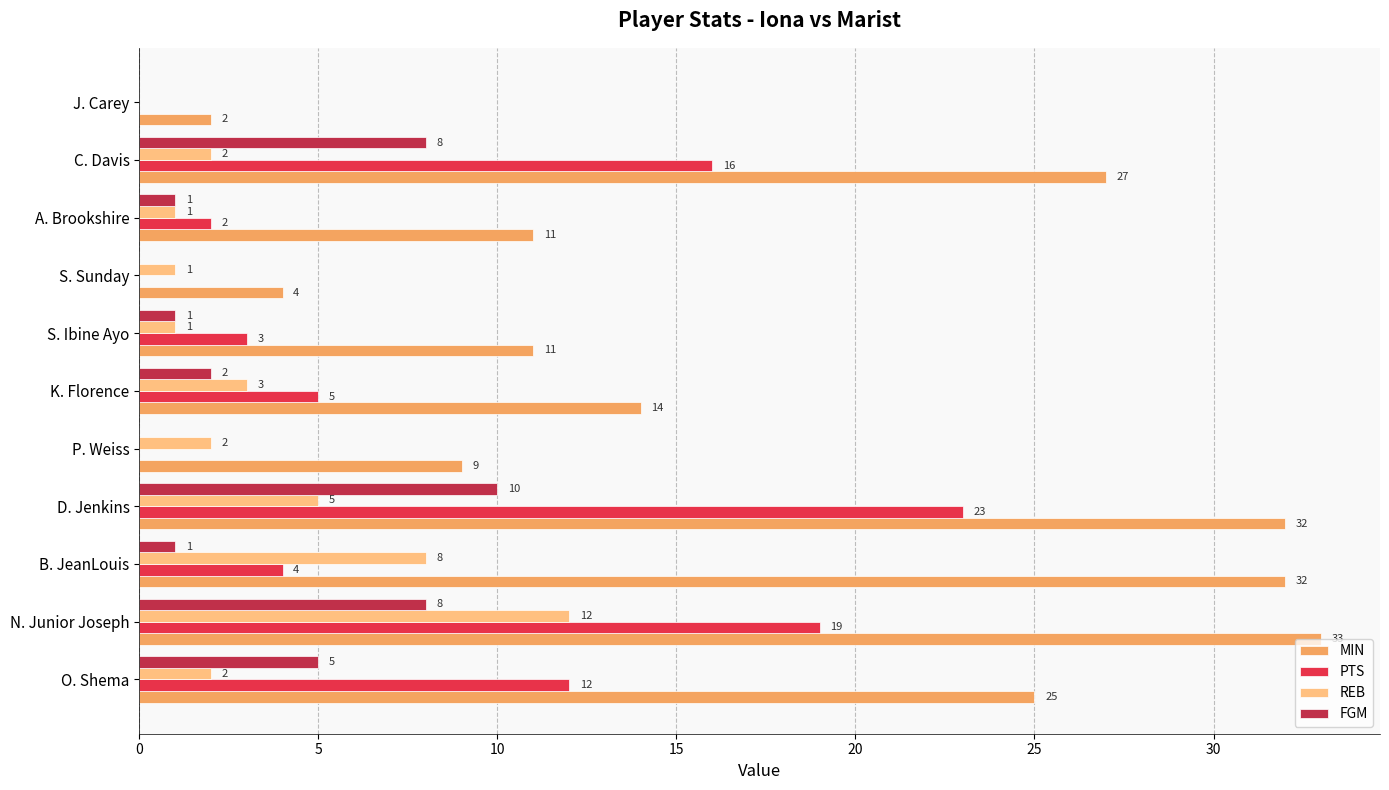

What are all the series names shown in the legend?

MIN, PTS, REB, FGM